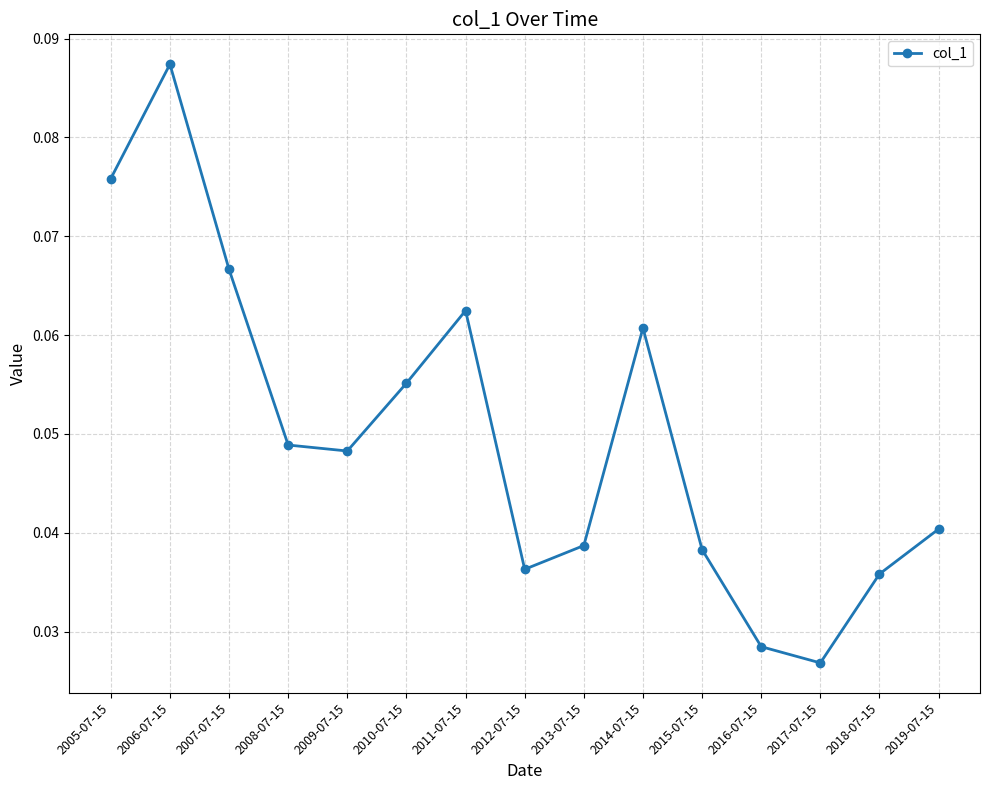

Is this an area chart (filled region under the line)?

No